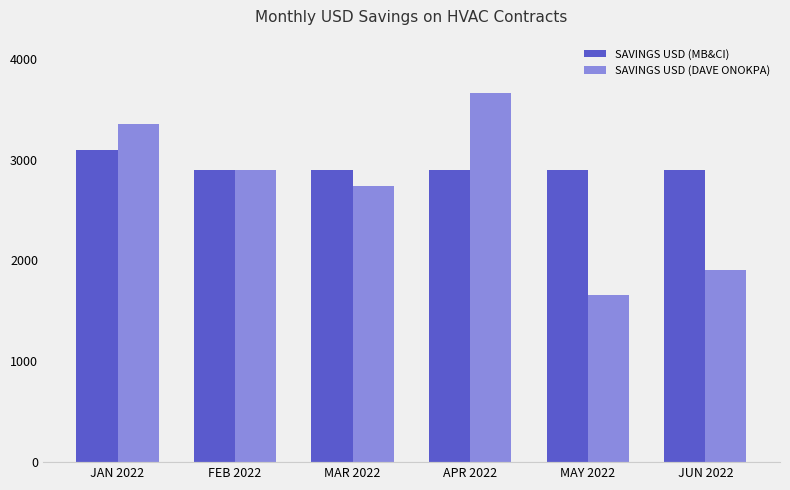

What is the value of the SAVINGS USD (DAVE ONOKPA) bar at the 4th from the left?

3658.5